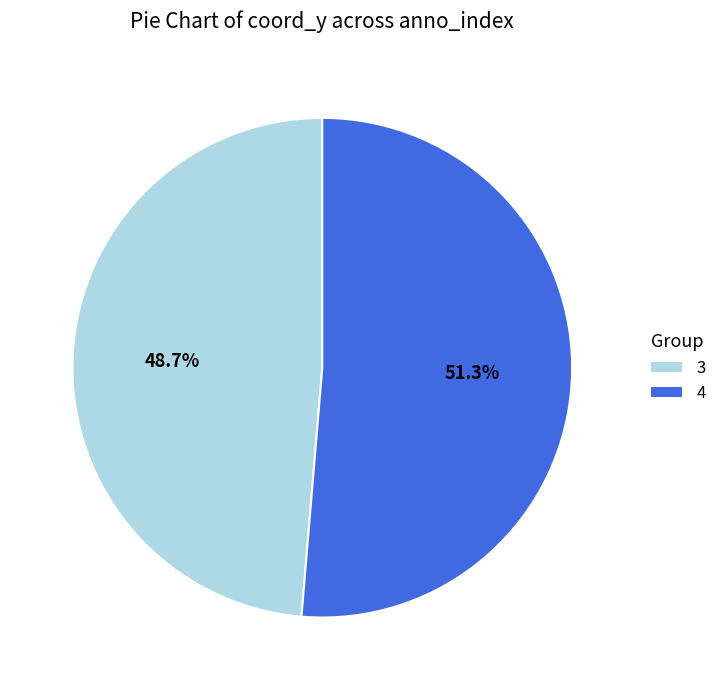

Which slice is the smallest?

3